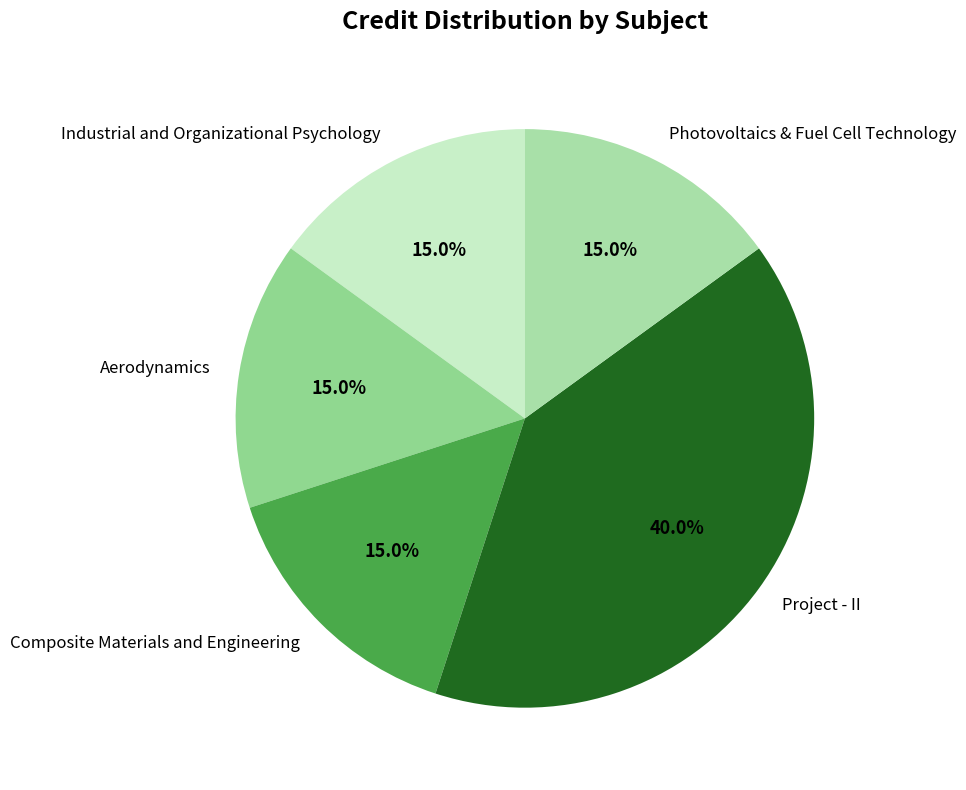

To the nearest percent, what is the difference between the Composite Materials and Engineering and Project - II slice percentages?

25%